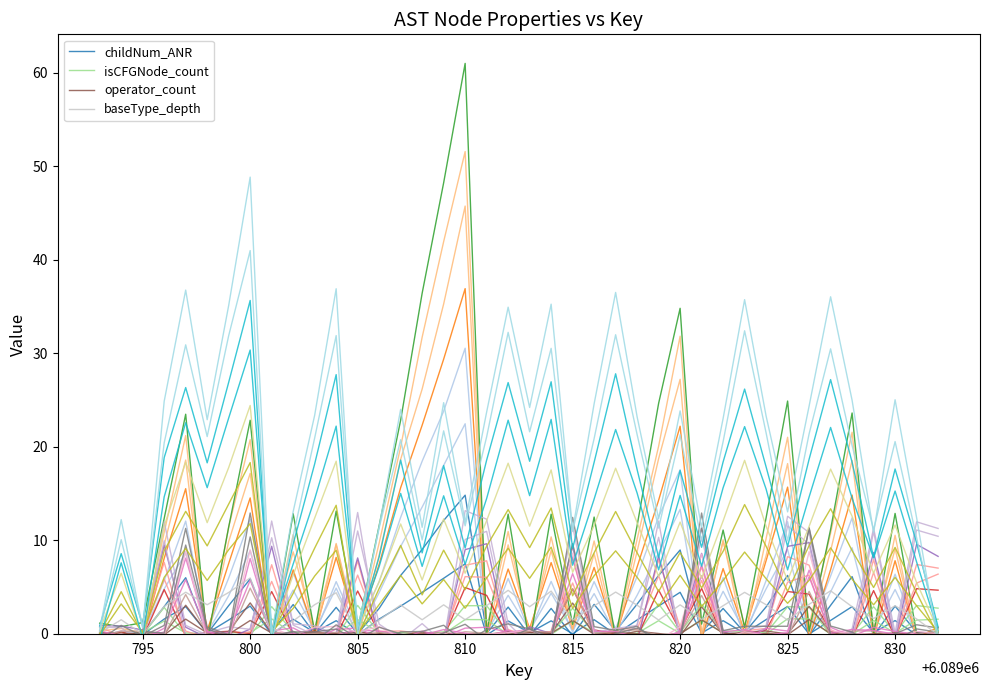

What is the lowest value of the isCFGNode_count series?

-0.1